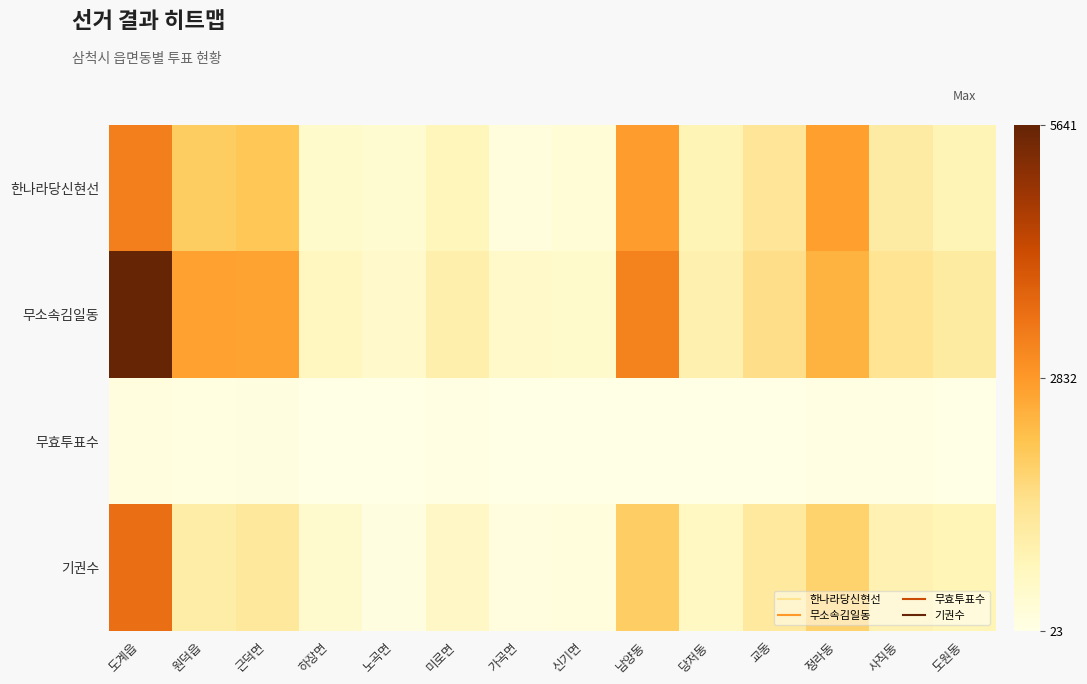

Between 미로면 and 남양동, which is larger?

남양동